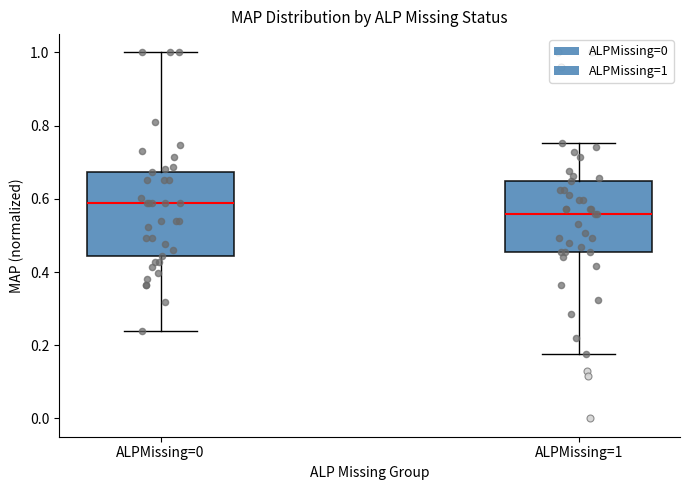

Reading left to right, read every box against the y-axis: the position of its median line, the range the box covers, and the ends of its whiskers. The values are not printed on the chart, so give them approximately, as read against the axis.

ALPMissing=0: median 0.58, box 0.44 to 0.68, whiskers 0.24 to 1.00
ALPMissing=1: median 0.56, box 0.46 to 0.64, whiskers 0.18 to 0.76